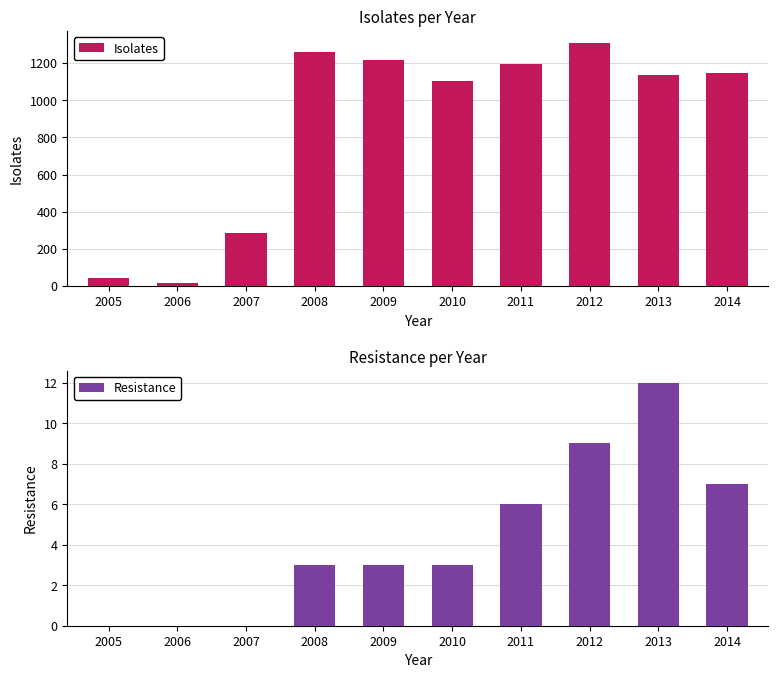

True or false: Resistance has a value of 0 at 2006.

True